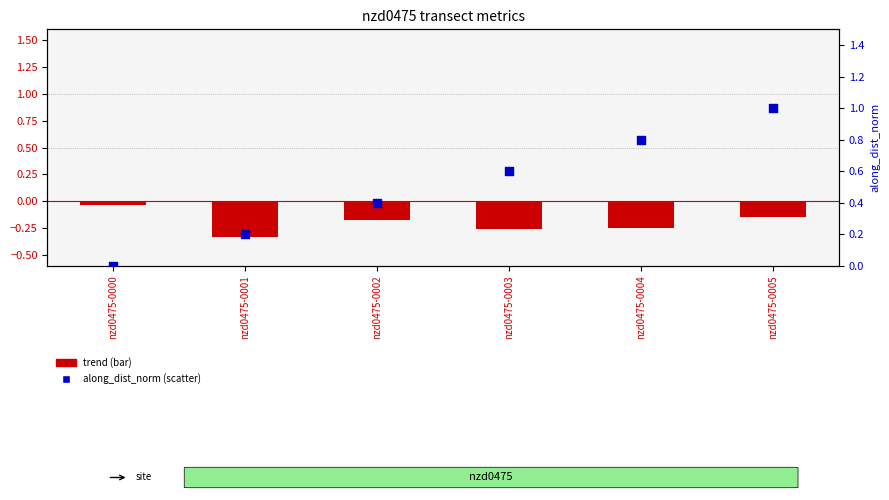

Which series has the widest spread of Y values?

along_dist_norm